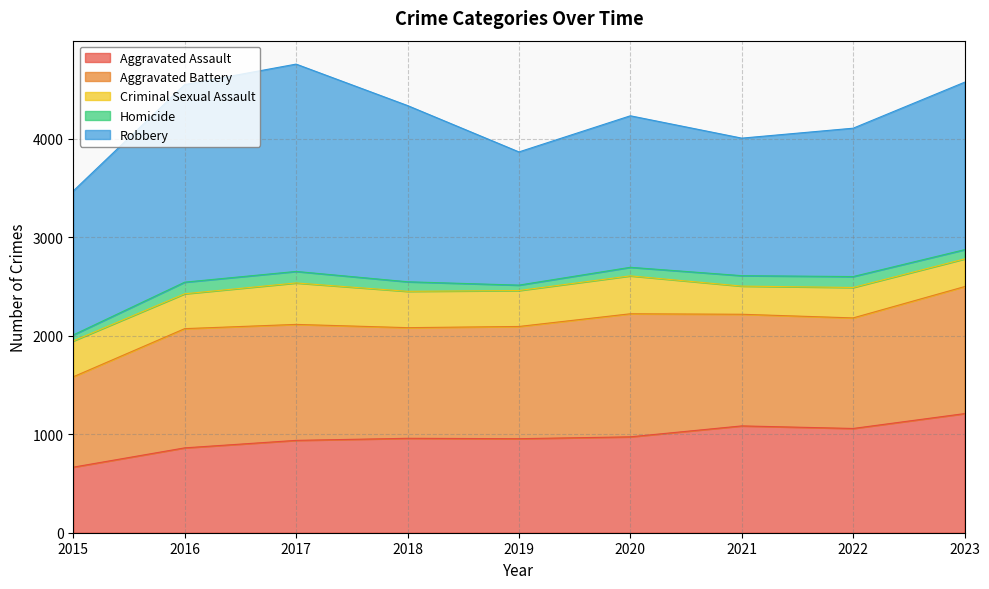

In Homicide, how many points are lower than both neighbors (excluding endpoints)?

1